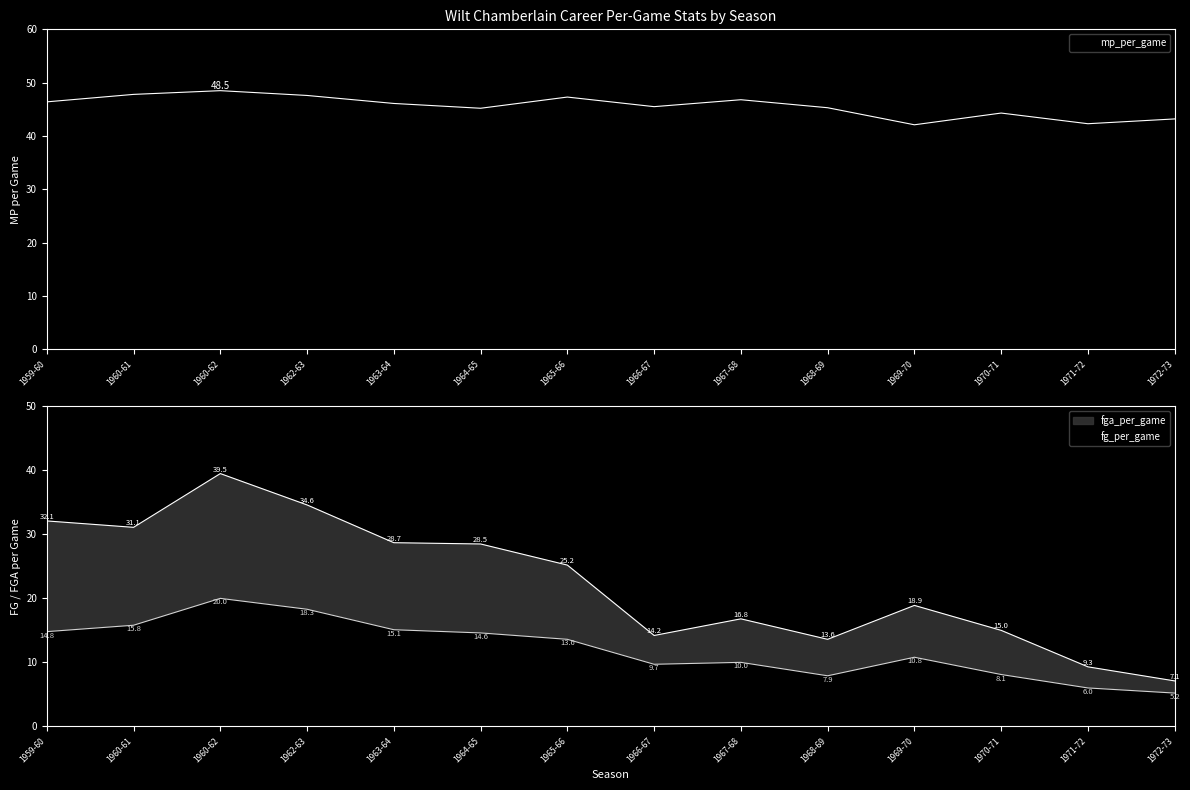

Which category has the lowest value across all series?

1972-73